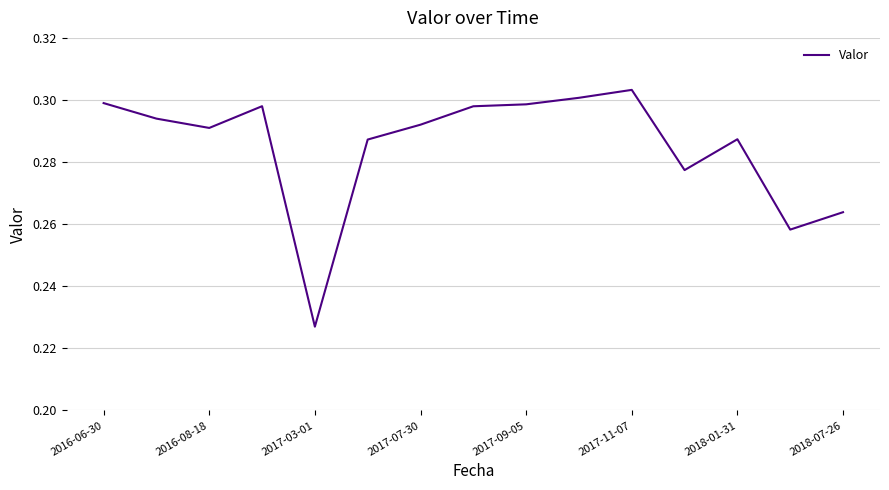

Which label corresponds to the largest value in the chart?

2017-11-07